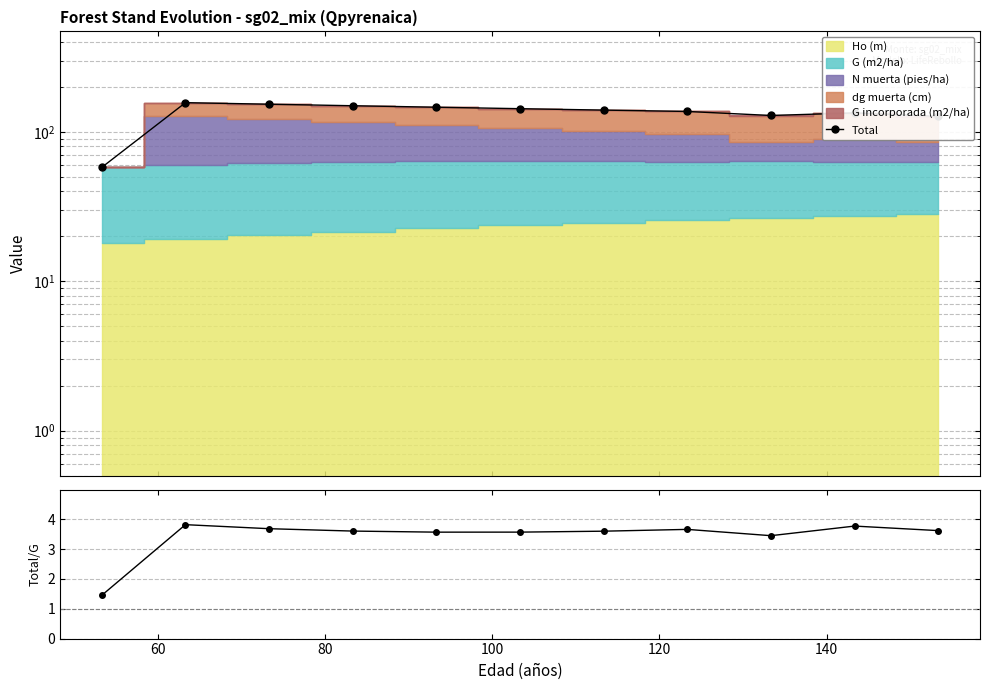

True or false: Total and Total/G ratio intersect in this chart.

False